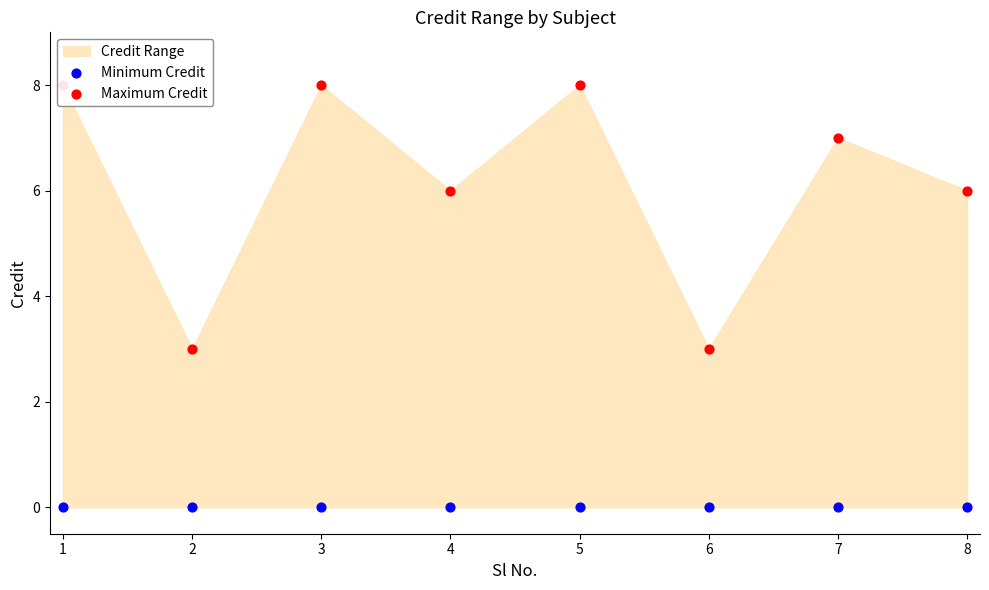

Which series reaches the maximum Y coordinate?

Maximum Credit